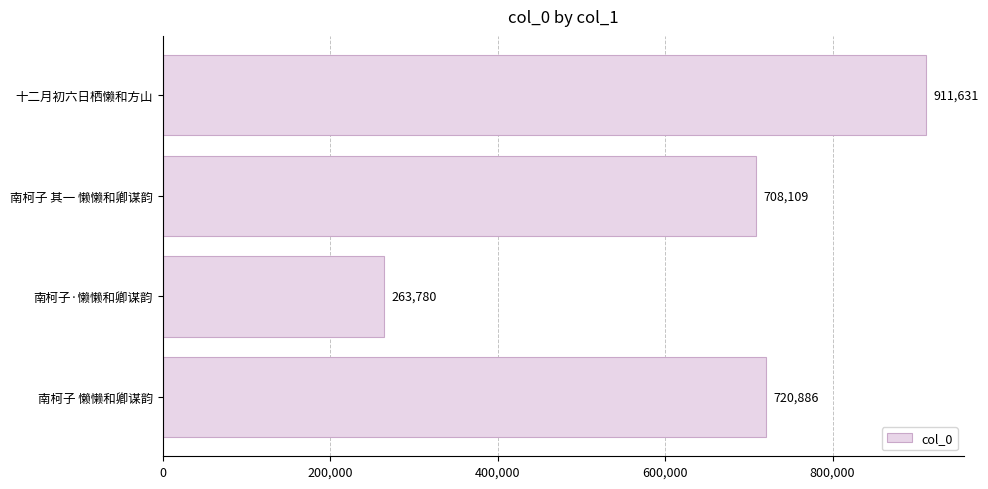

What is the difference between the values at 南柯子 其一 懒懒和卿谋韵 and 南柯子·懒懒和卿谋韵?

444329